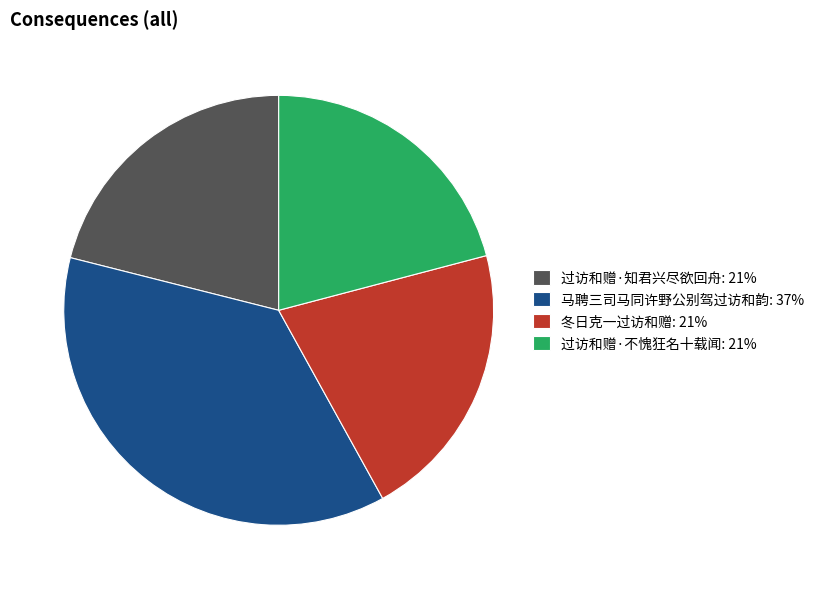

Count the number of slices in the pie.

4